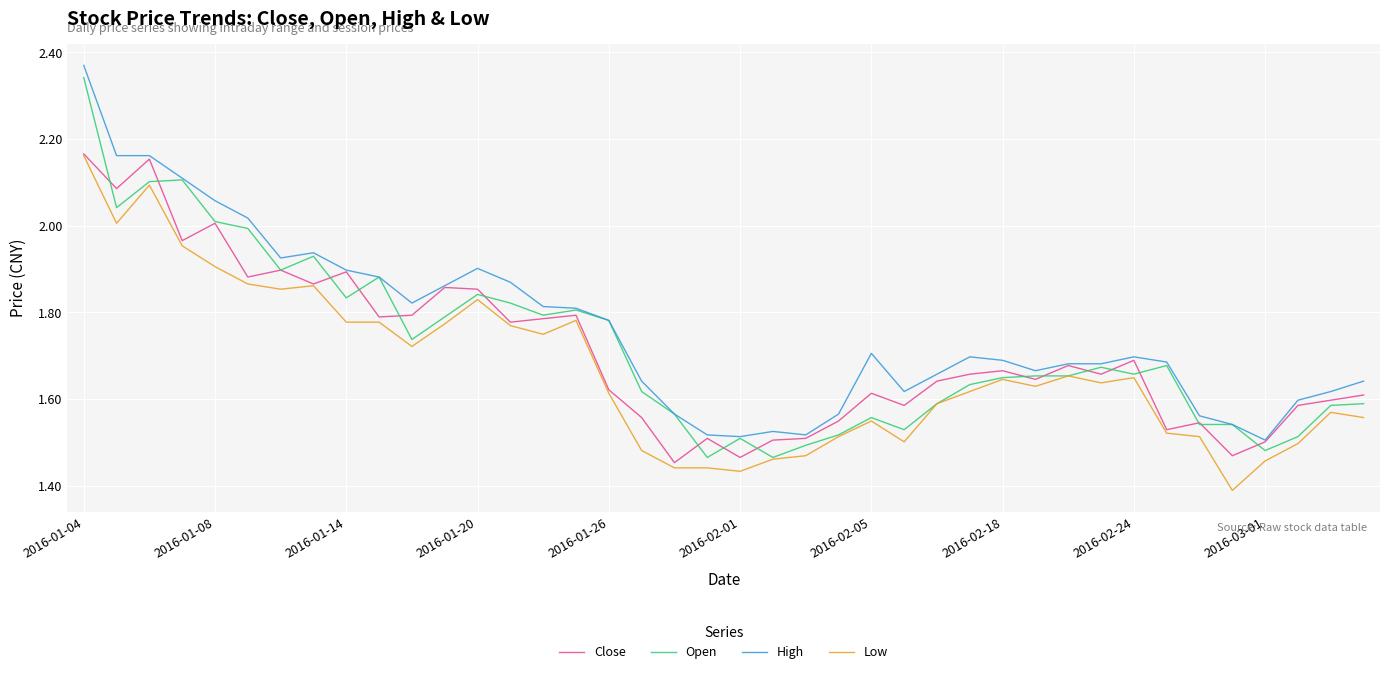

True or false: Low and High intersect in this chart.

False